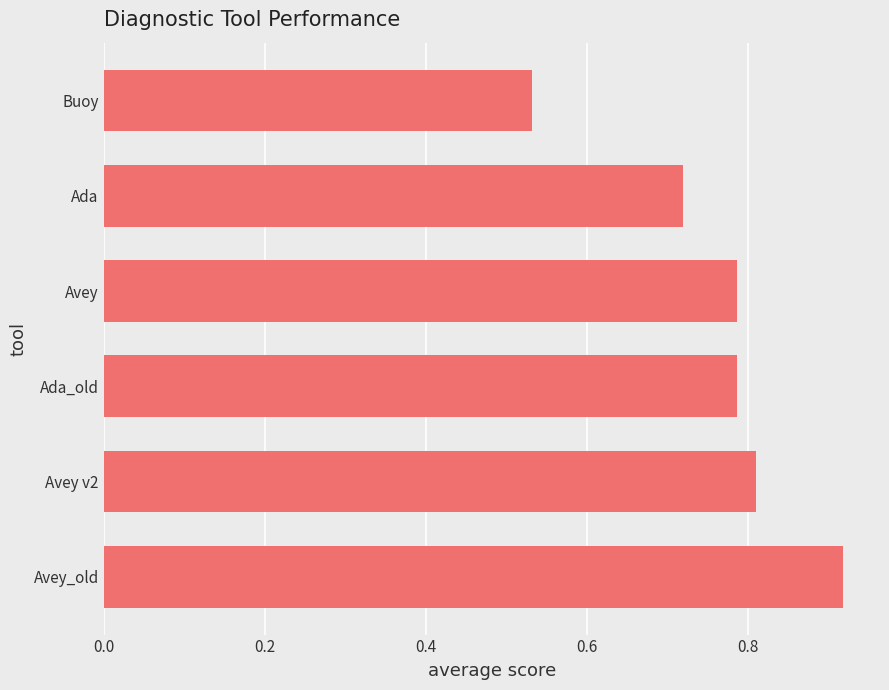

Between Avey and Avey_old, which is larger?

Avey_old